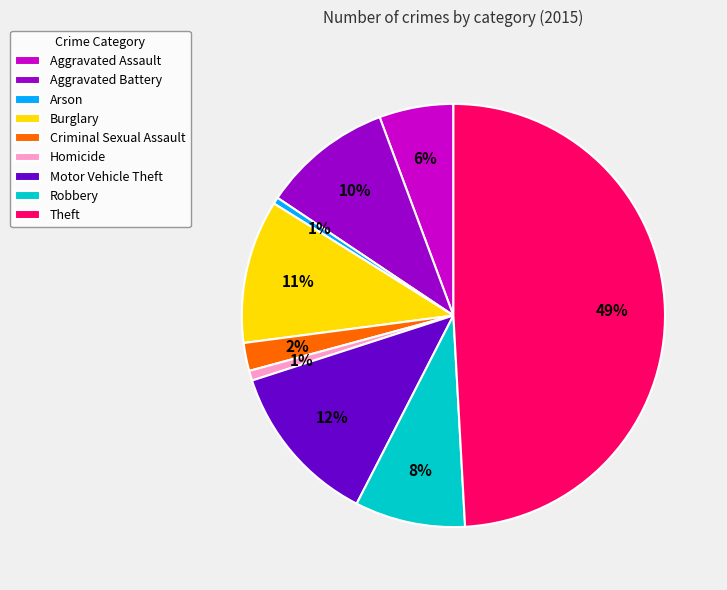

To the nearest percent, what is the average slice percentage?

11%